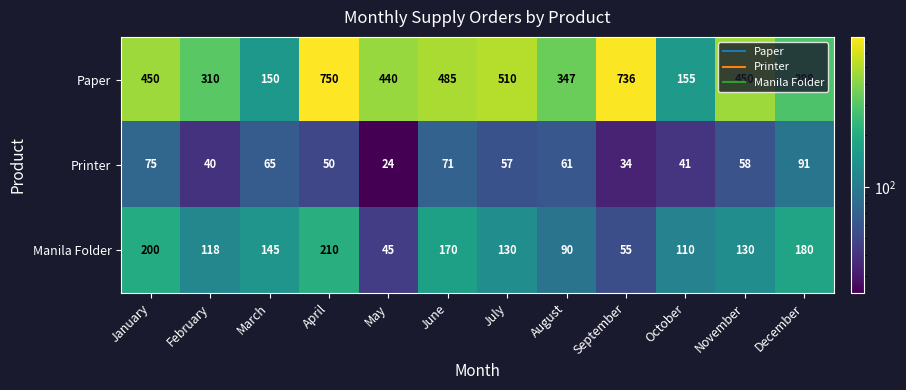

The Paper series shows 44 at March. True or false?

False